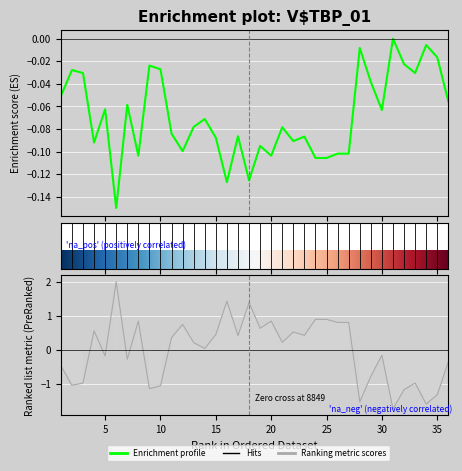

What is the value of the Оптовая цена point at the 16th from the left?

1.4